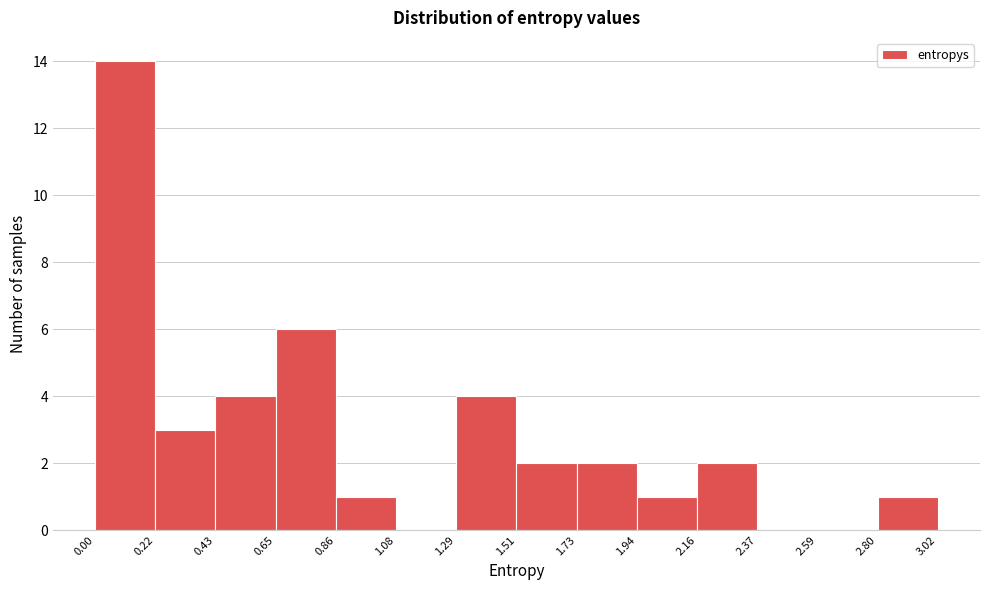

What is the height of the bar covering 0.00 to 0.22 on the x-axis? The values are not printed on the chart, so give them approximately, as read against the axis.

14